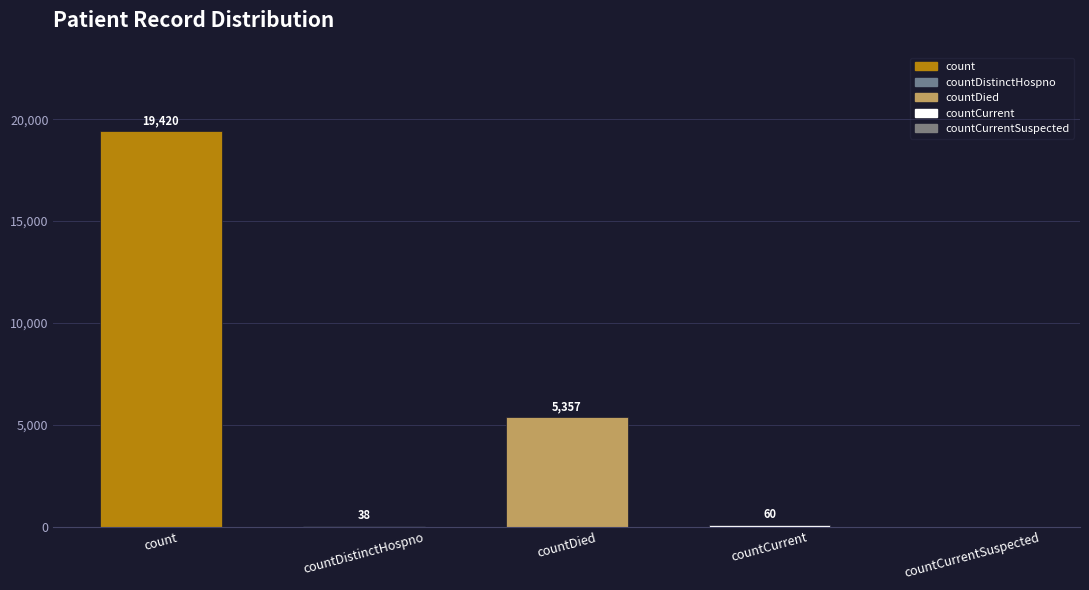

Approximately how many times larger is the value at count compared to countDistinctHospno?

511.1